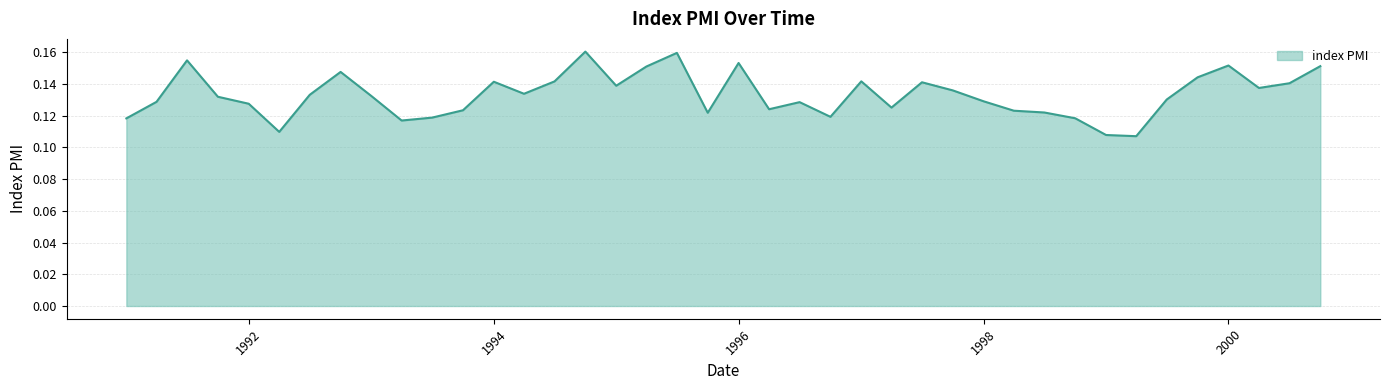

How many interior local valleys (lower than both neighbors) does the data have?

10